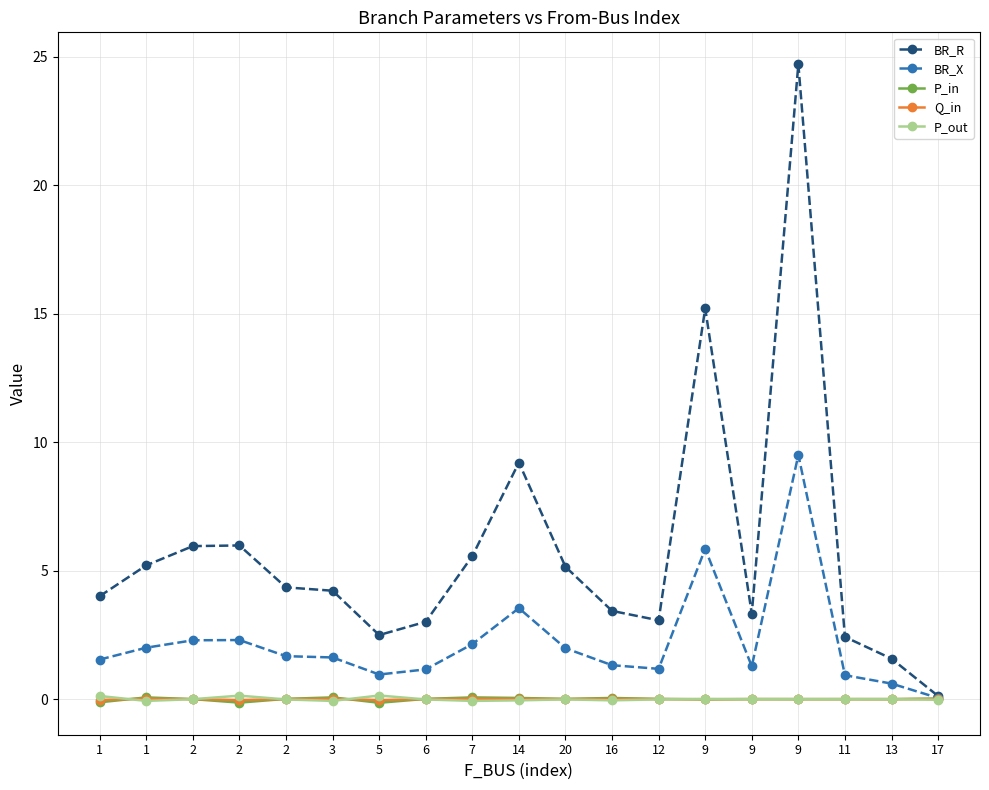

Is this an area chart (filled region under the line)?

No